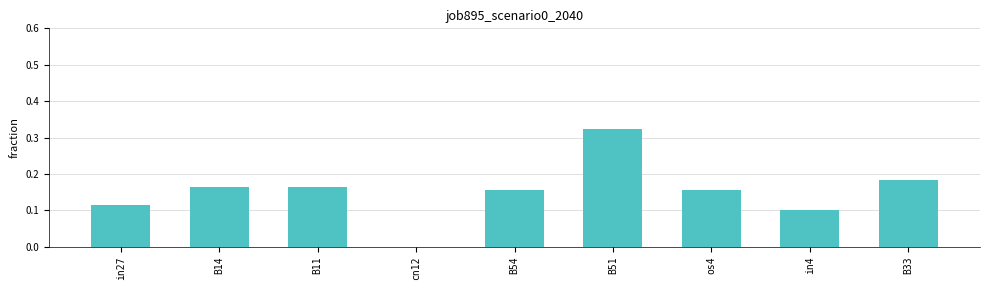

What is the change in value from B11 to in4?

-0.1